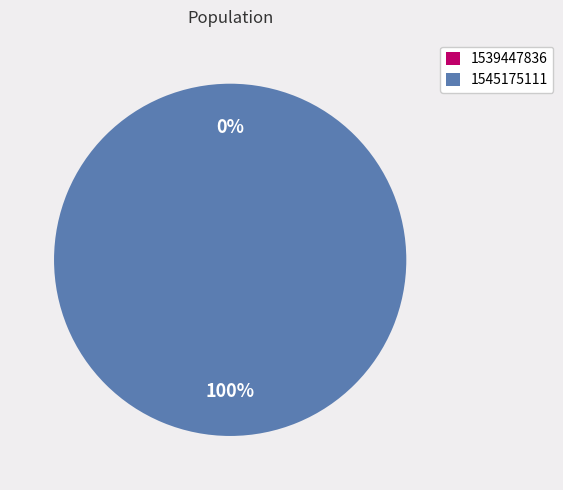

To the nearest percent, what is the average slice percentage?

50%